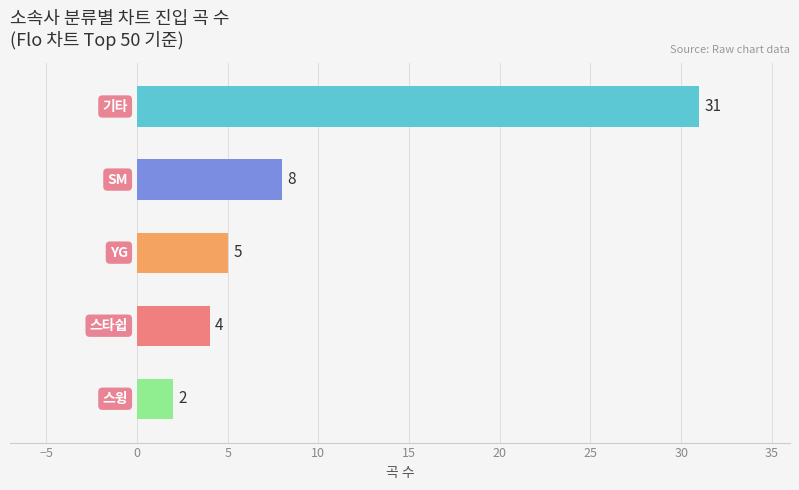

What is the average value?

10